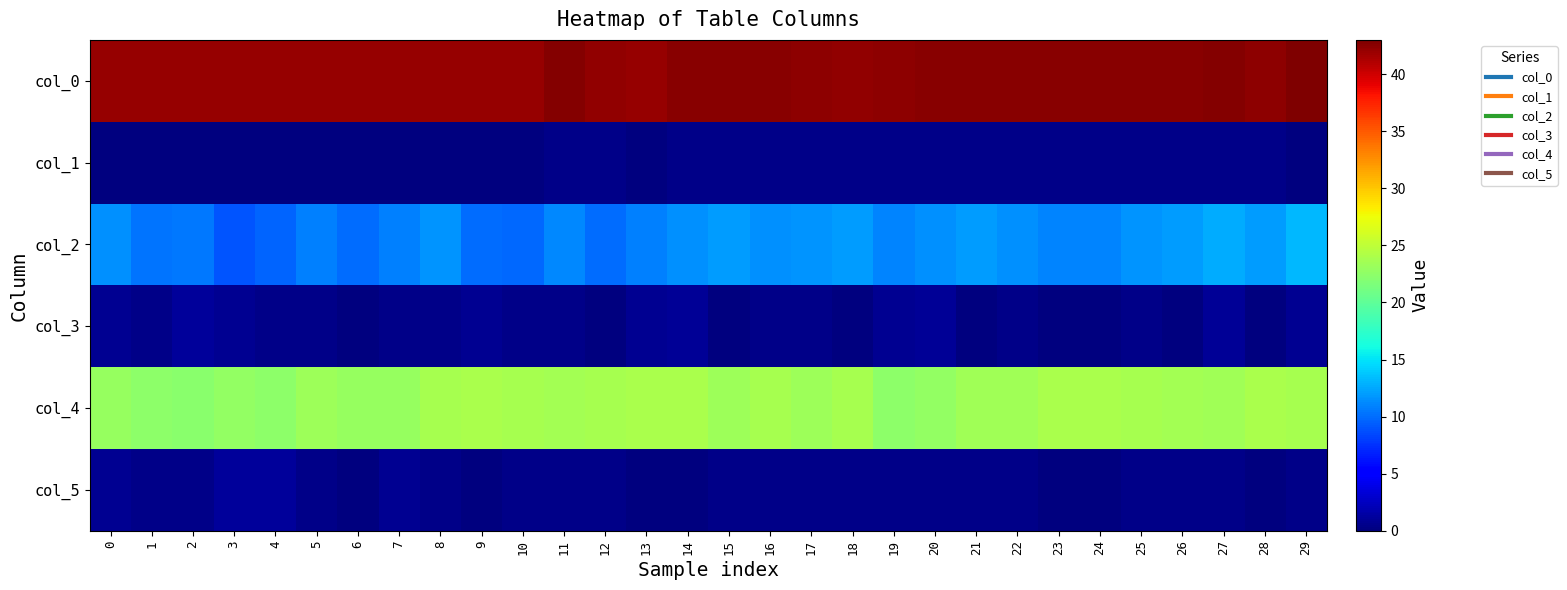

At which category is the sum across all series the highest?

29